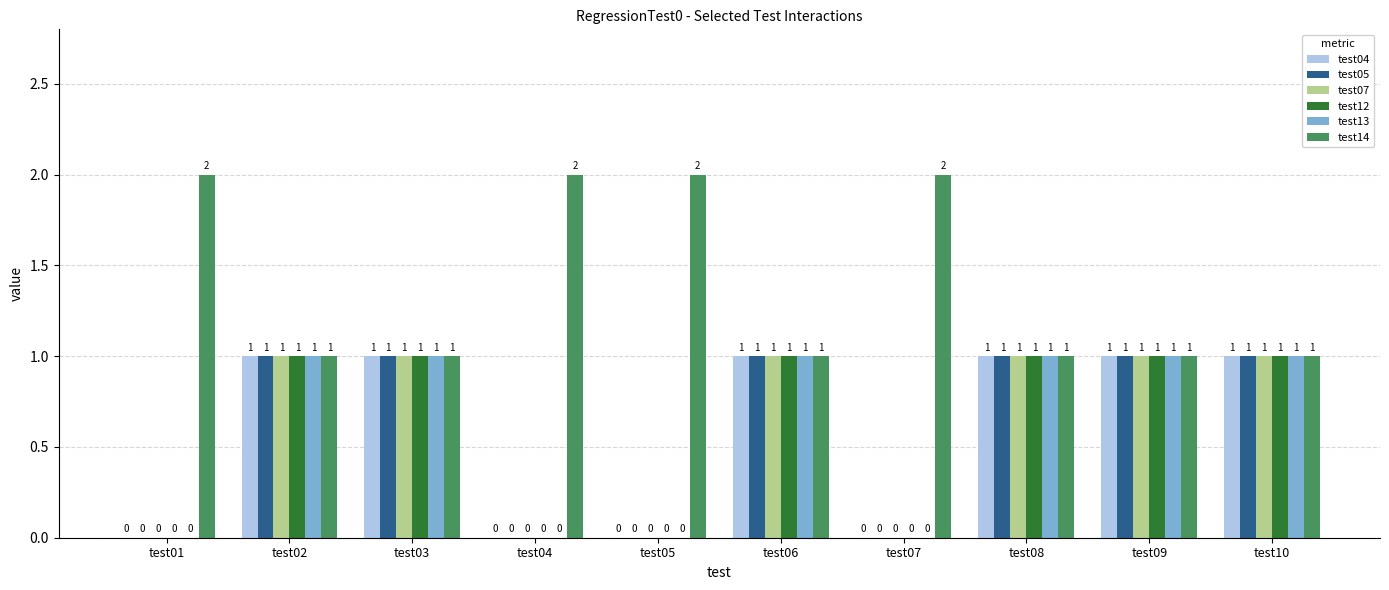

True or false: test07 has a value of 1 at test08.

True